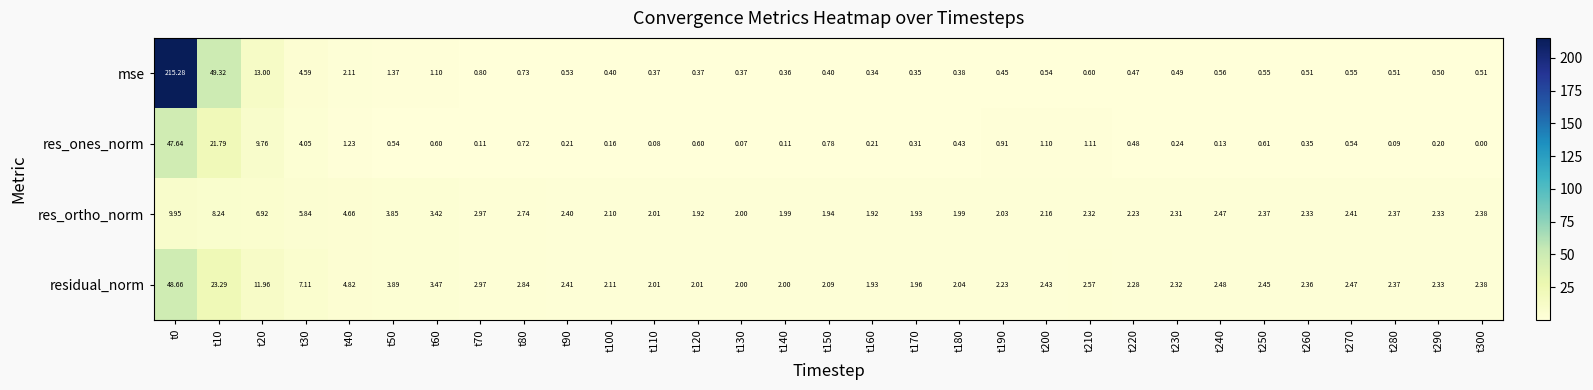

Which series has the largest total across all categories?

mse